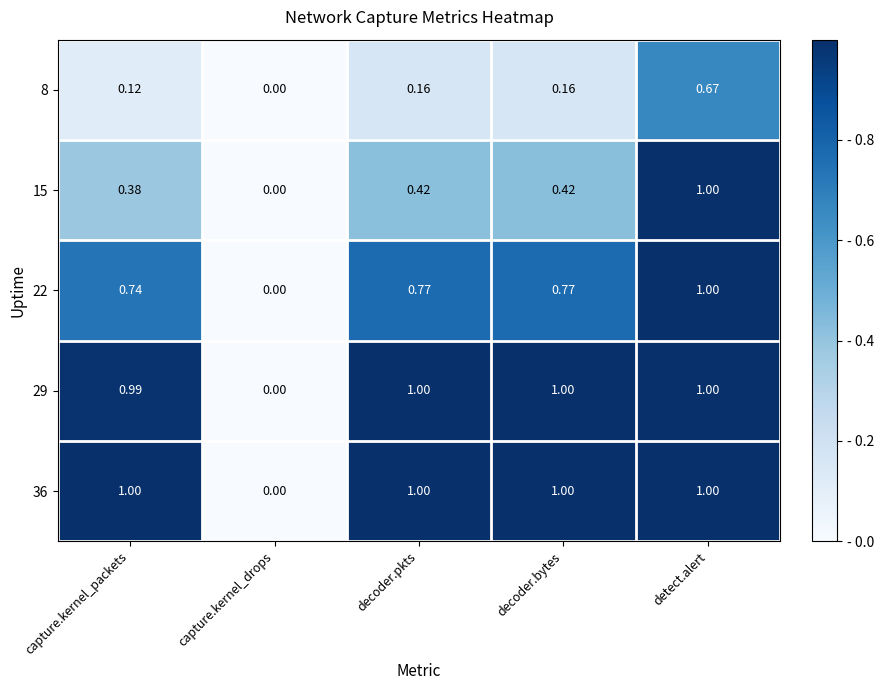

At which category is the sum across all series the highest?

detect.alert